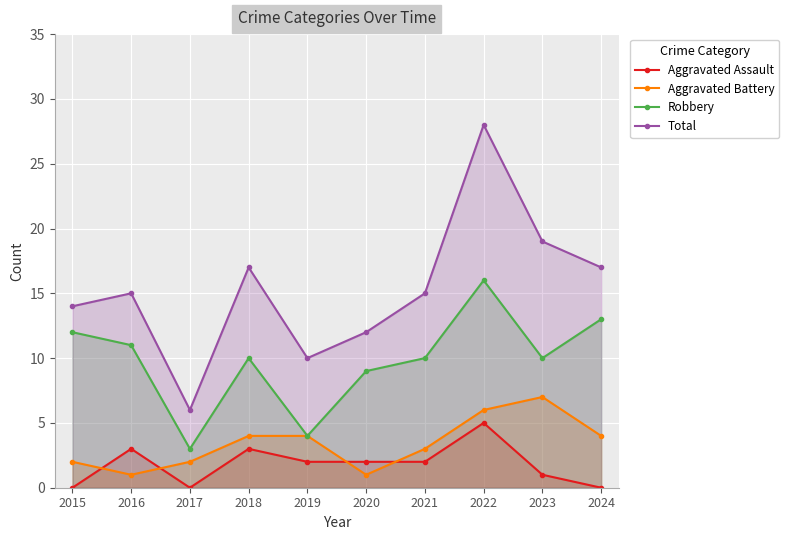

What is the total value across all series at 2019?

20